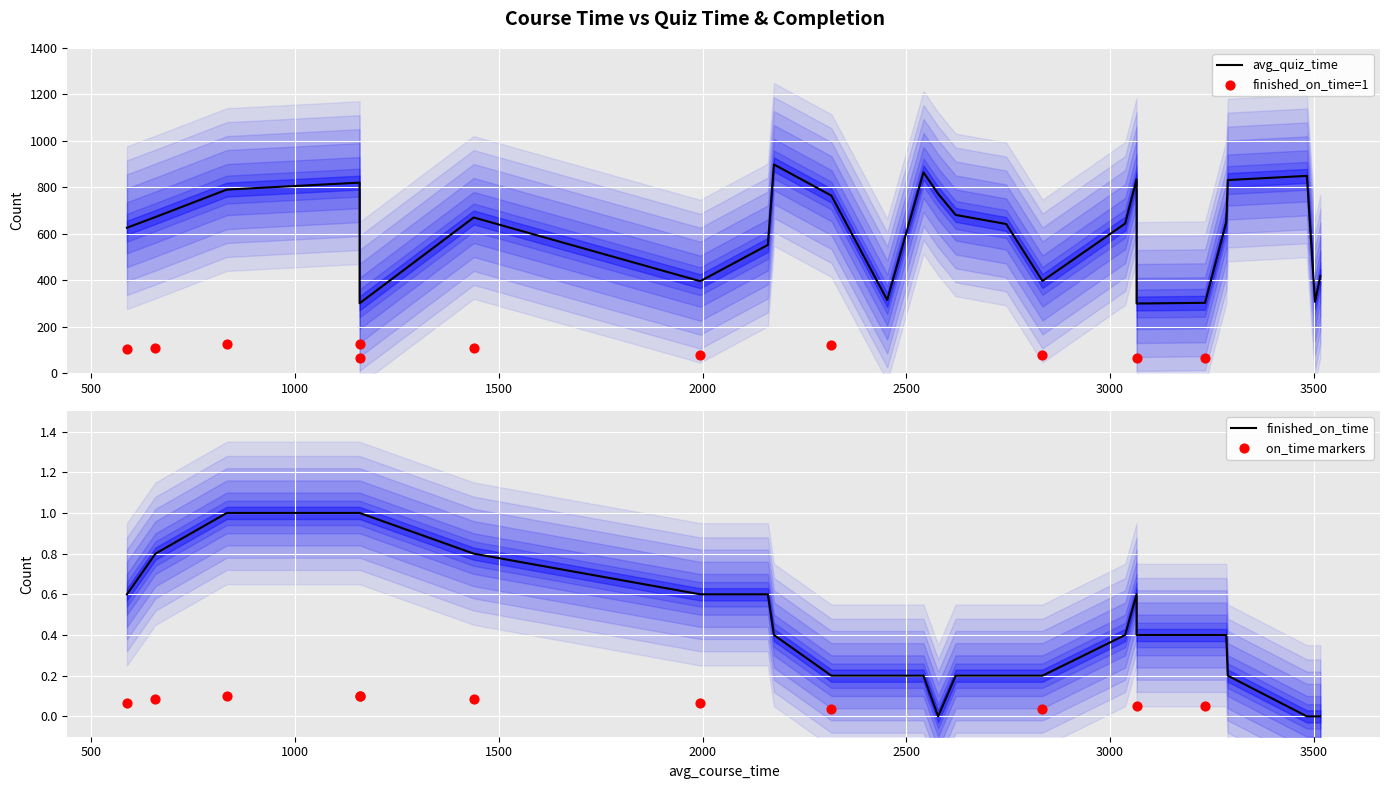

What are all the series names shown in the legend?

avg_quiz_time, finished_on_time=1, finished_on_time, on_time markers